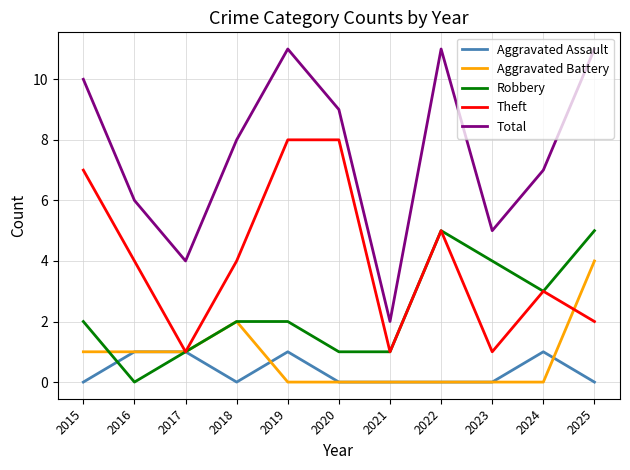

How many interior local peaks does the Total series have?

2